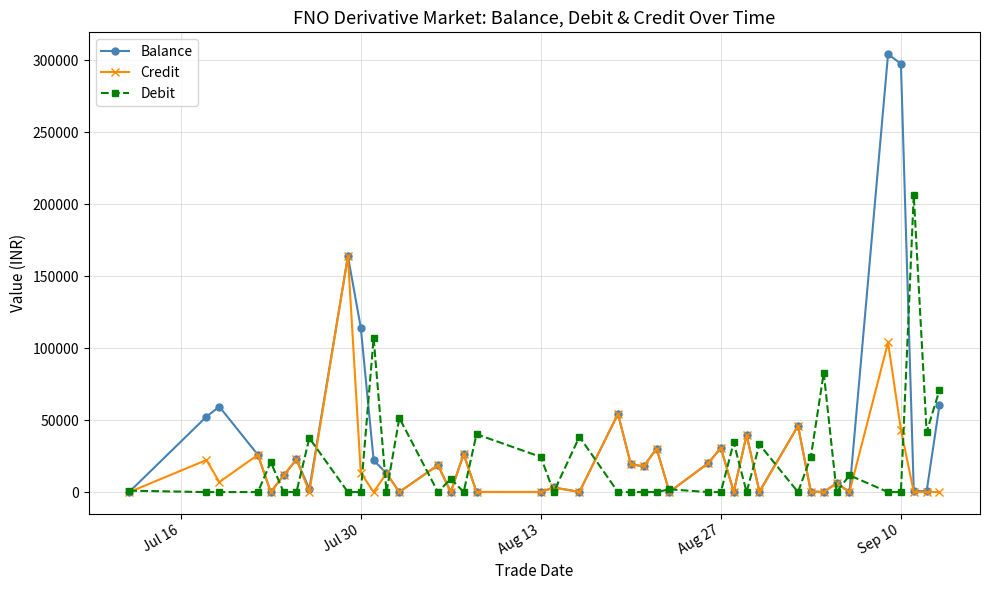

How many lines are shown in the chart?

3